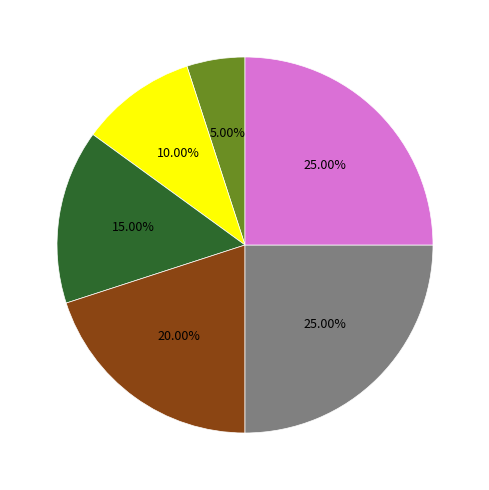

Does any single category account for the majority?

No